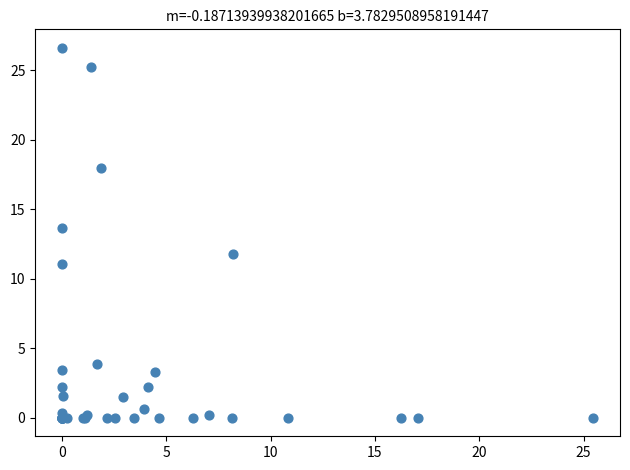

What Y value in the scatter plot is closest to 13?

13.7